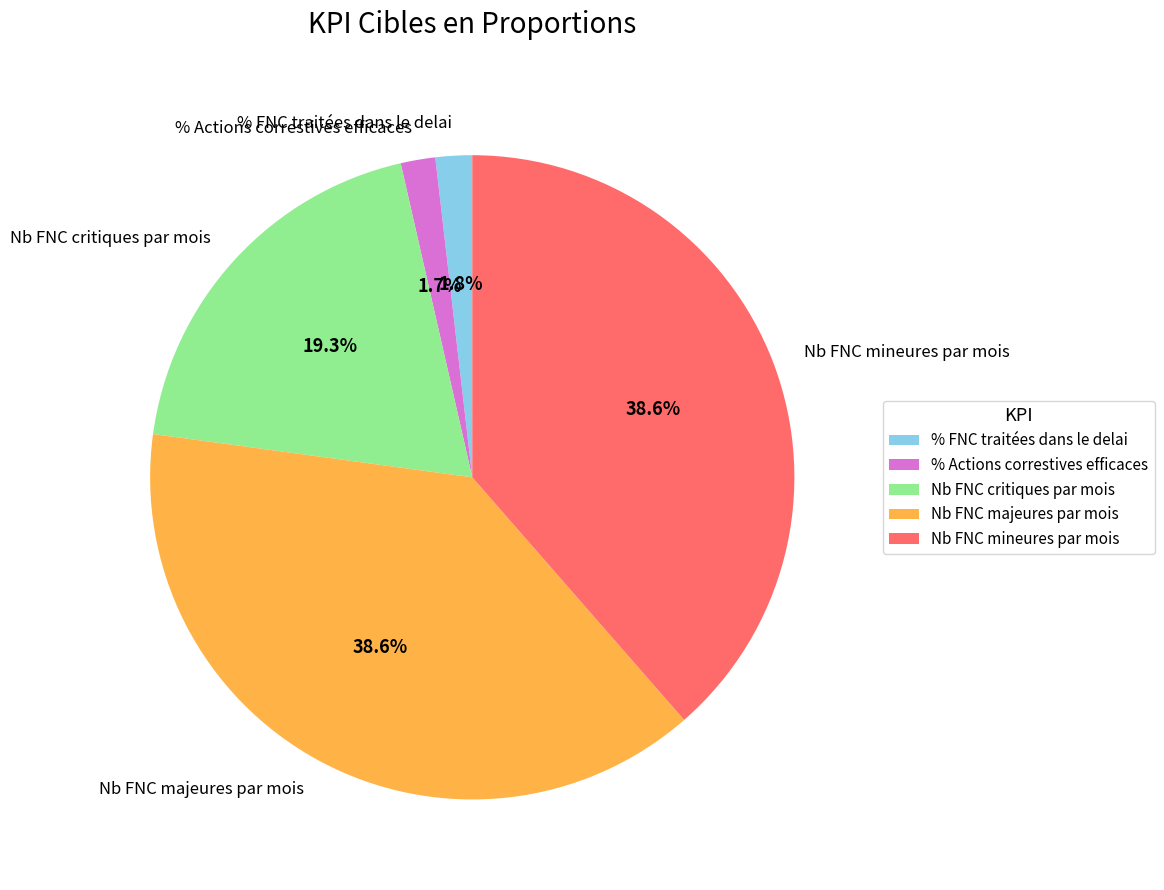

Which has a higher value, Nb FNC majeures par mois or % FNC traitées dans le delai?

Nb FNC majeures par mois